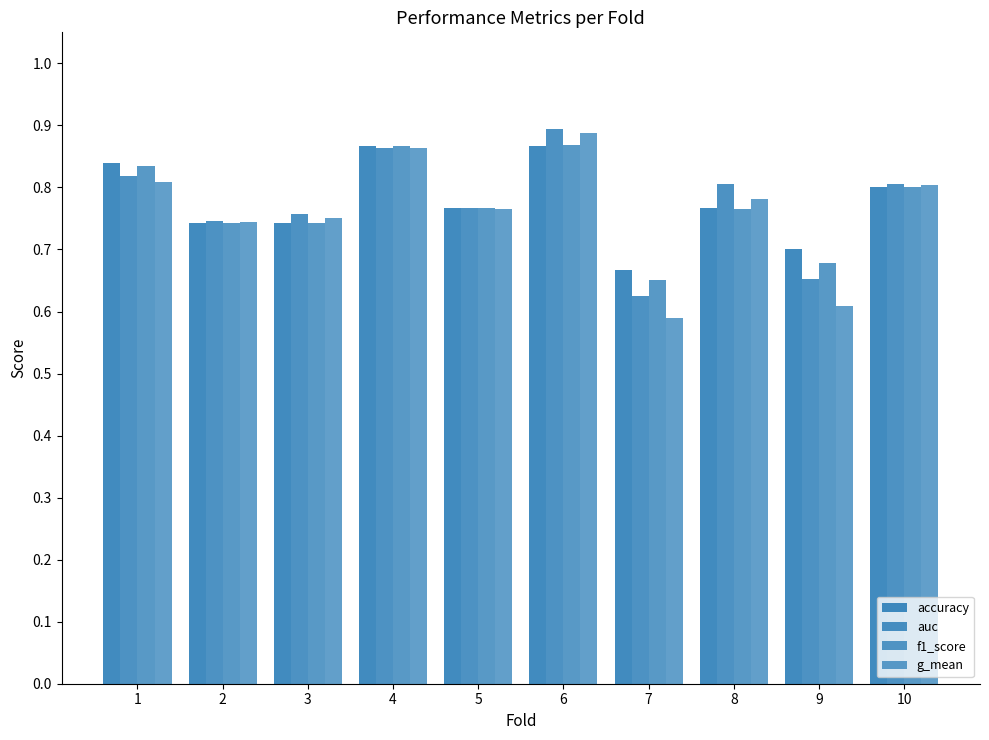

What is the sum of the auc values at 3 and 9?

1.4